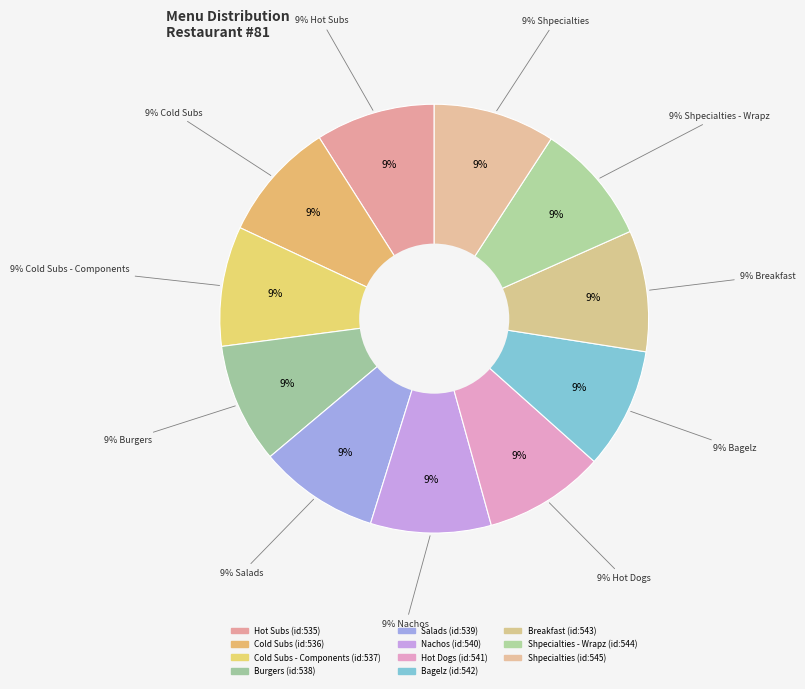

Count the number of slices in the pie.

11